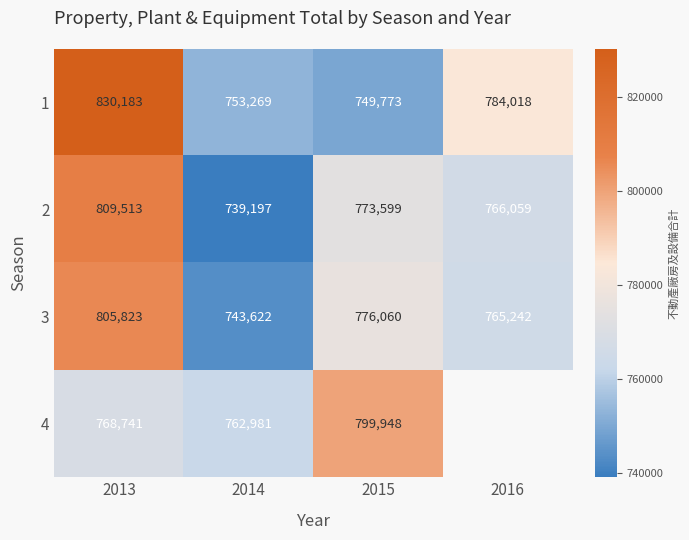

What is the sum of all 3 values?

3090747